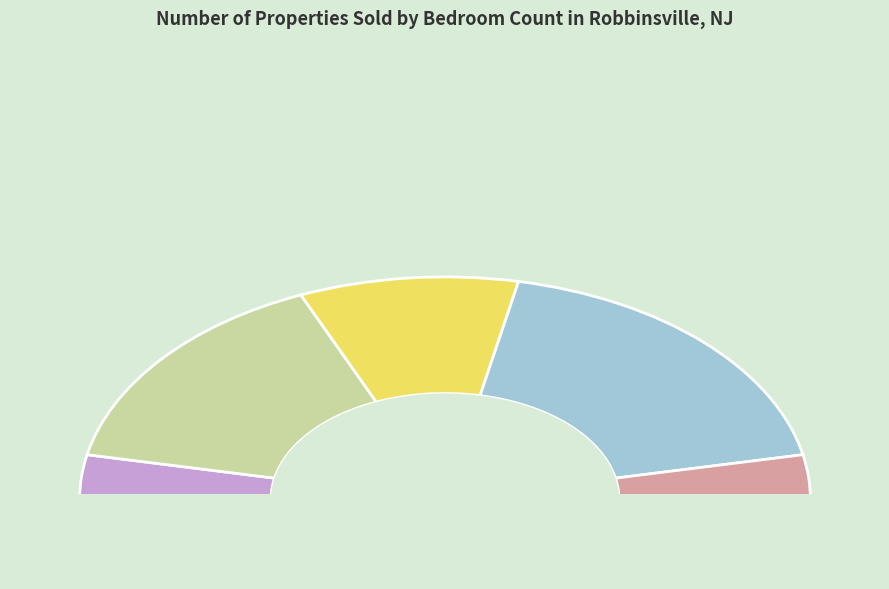

Which slice is the largest?

4 Bedrooms